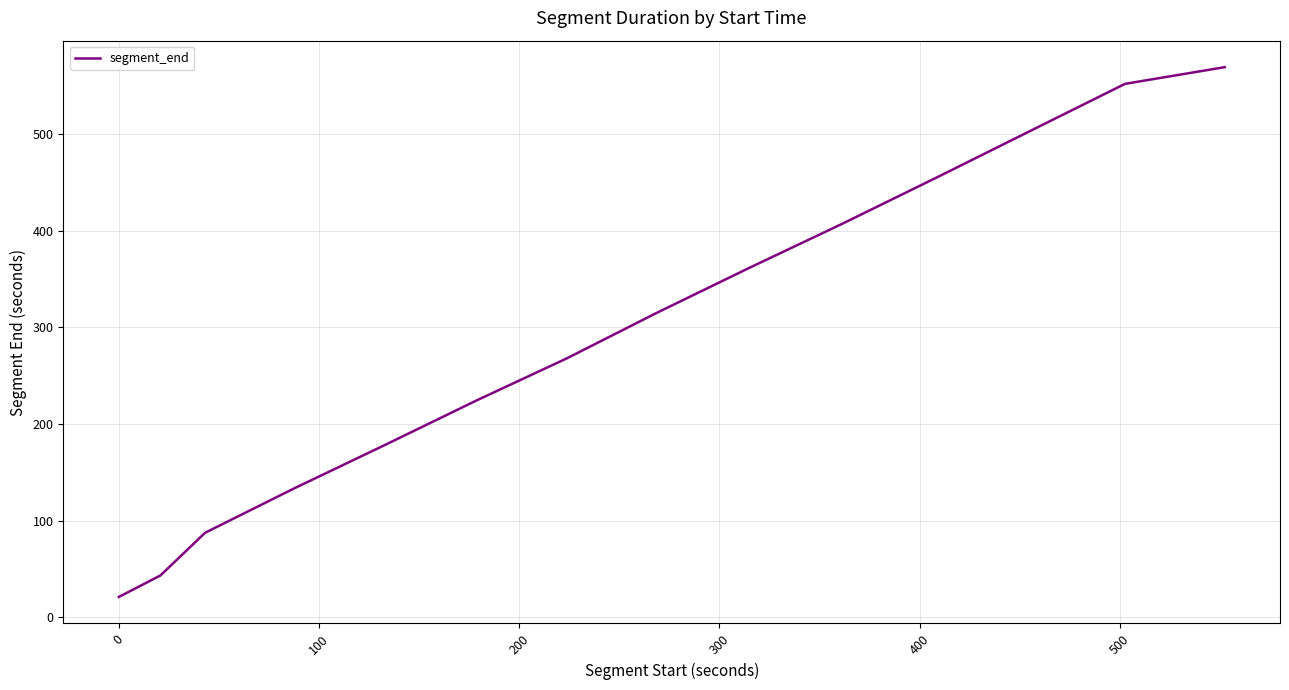

What is the smallest value displayed?

20.8